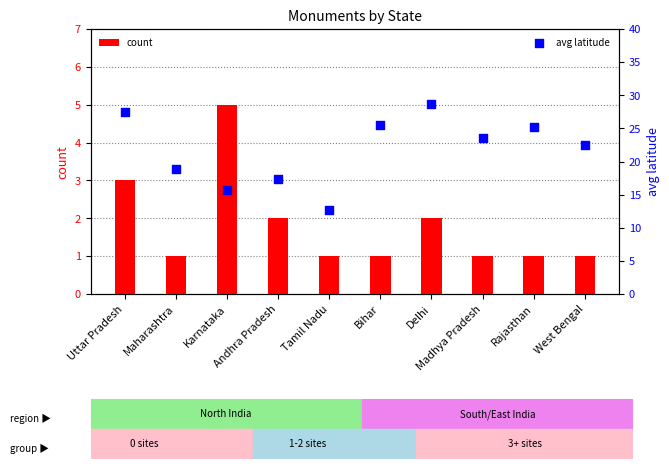

What is the total value across all series at Karnataka?

20.7